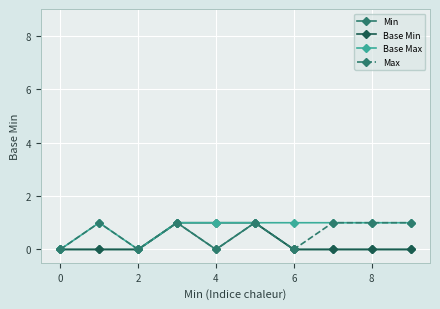

What is the value of the Max point at the 4th from the left?

1